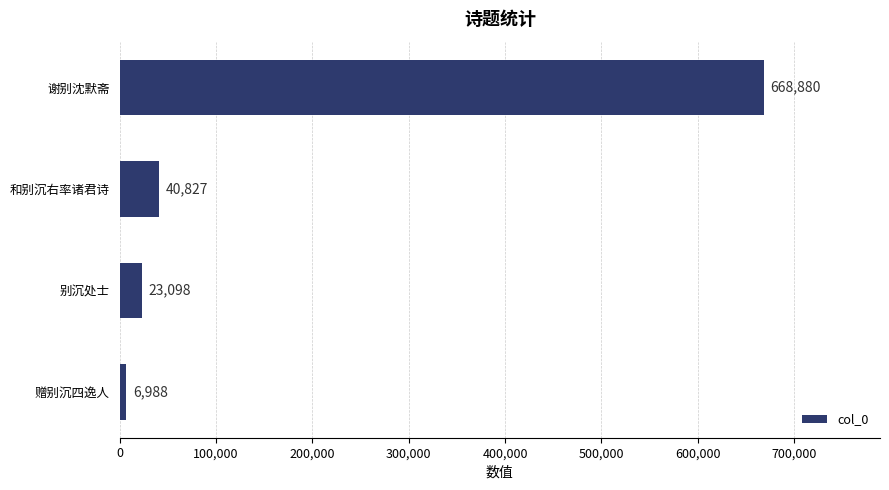

True or false: the data shows 40827 at 和别沉右率诸君诗.

True